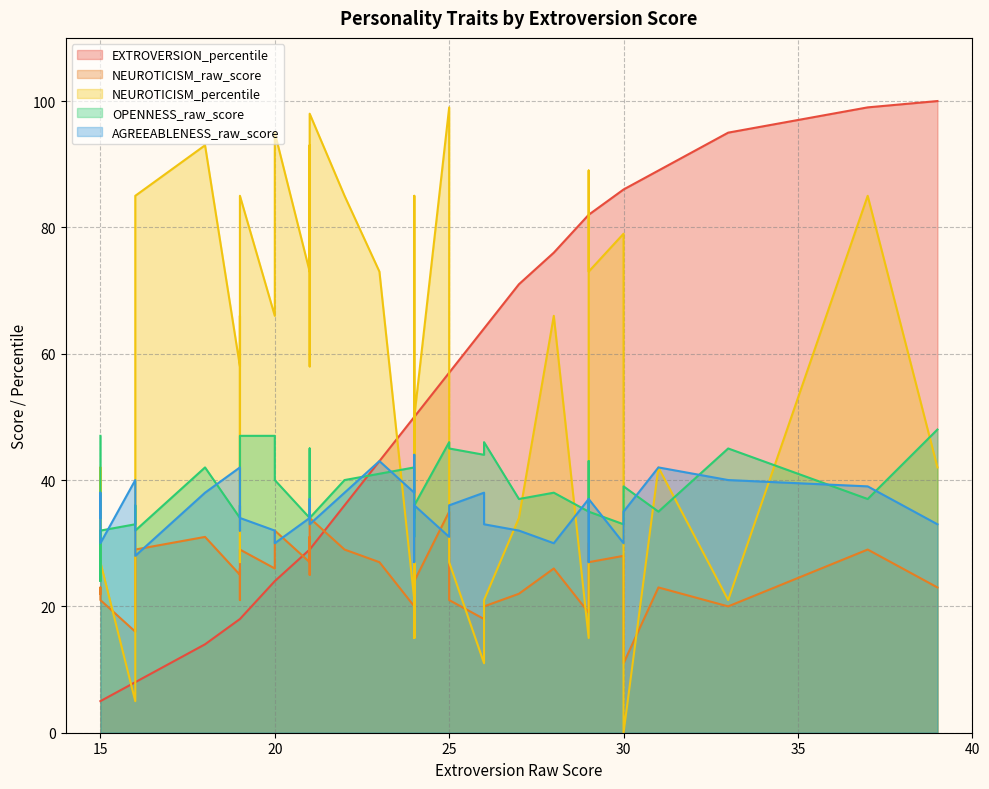

True or false: AGREEABLENESS_raw_score and NEUROTICISM_percentile cross at least once.

True